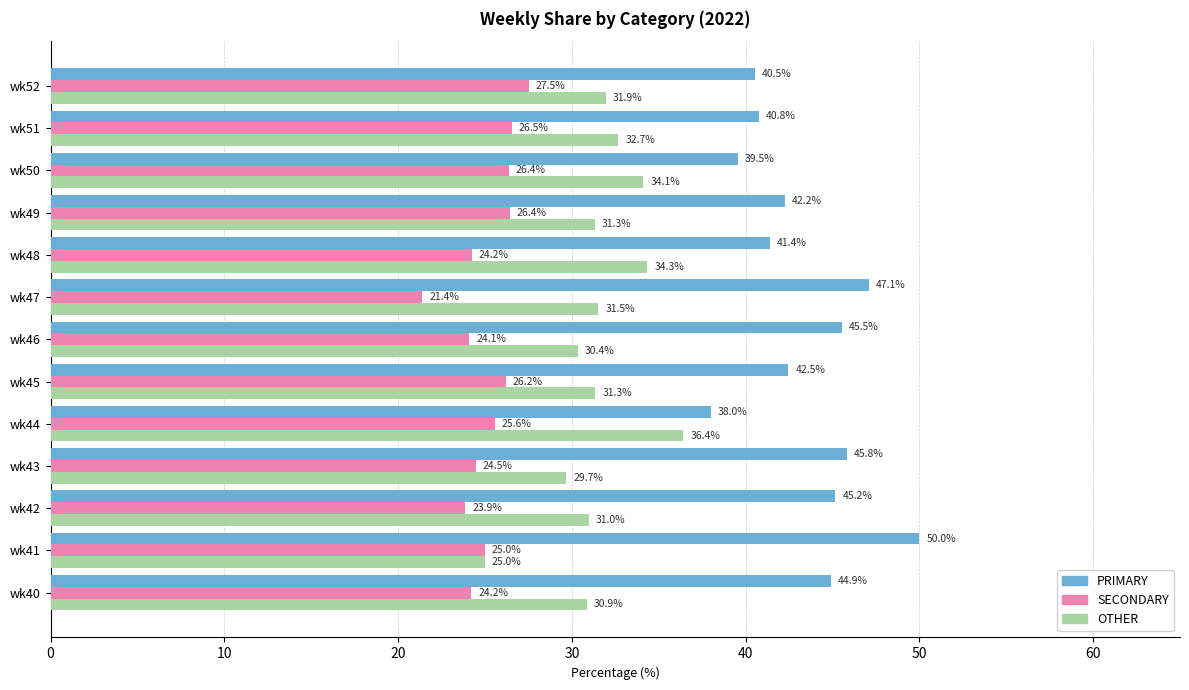

Which series has the largest total across all categories?

PRIMARY